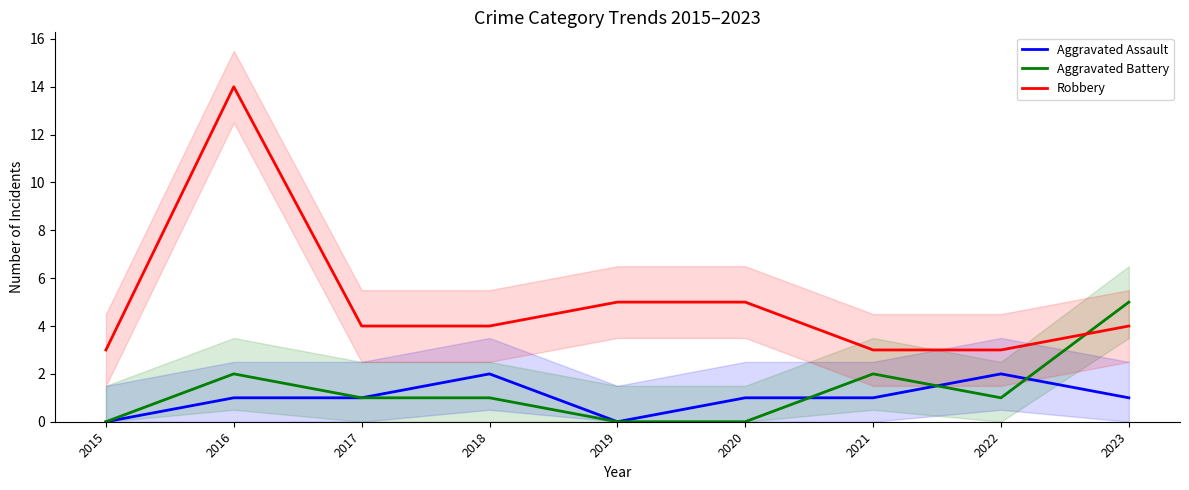

Count the Aggravated Battery values in the range 0 to 2.

8